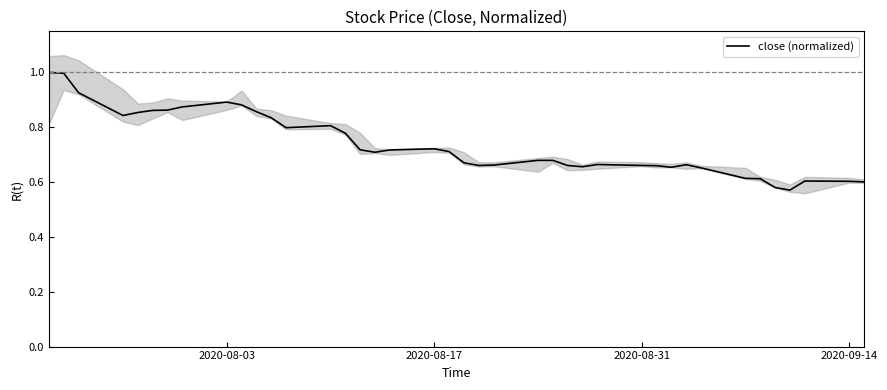

True or false: the data has more than 1 interior local peaks.

True